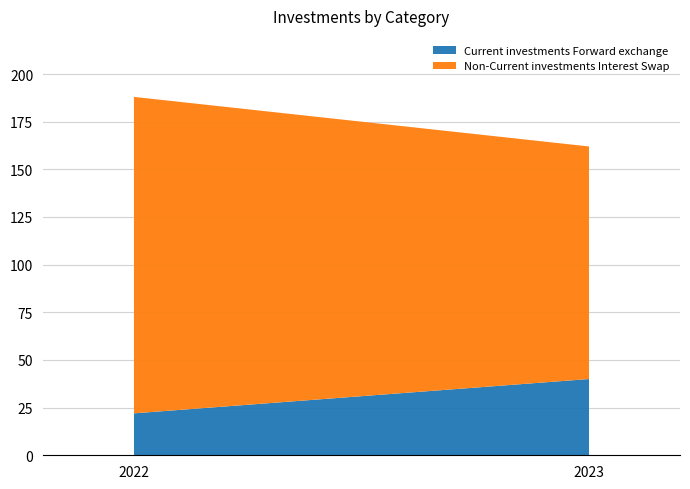

Reading left to right, list all the values displayed in this chart.

Current investments Forward exchange: 2022=22	2023=40
Non-Current investments Interest Swap: 2022=166	2023=122
Non-Current investments Total: 2022=188	2023=162